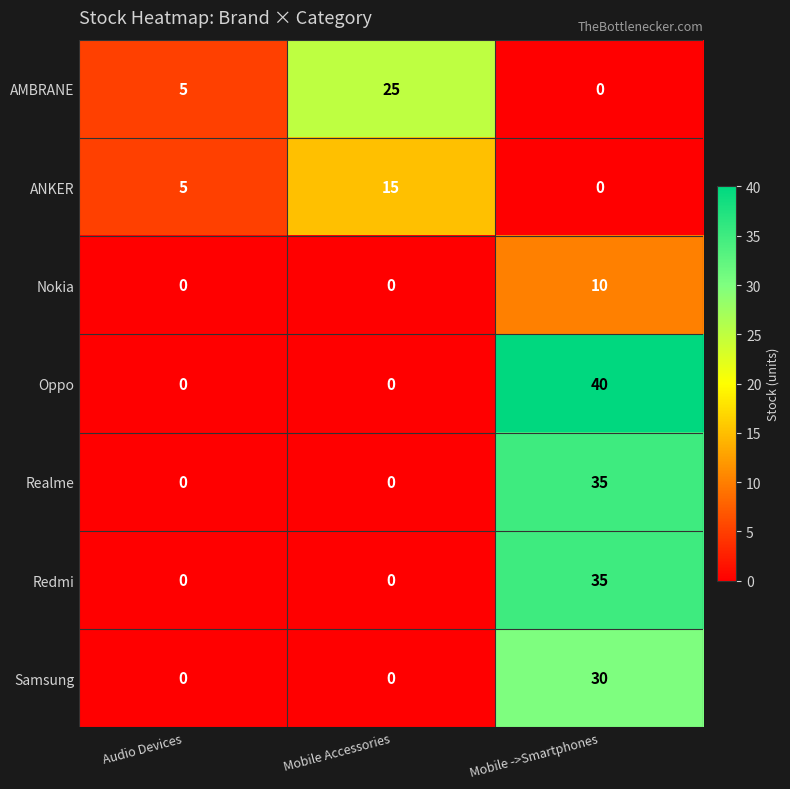

Which series changed the most between Mobile Accessories and Mobile ->Smartphones?

Oppo